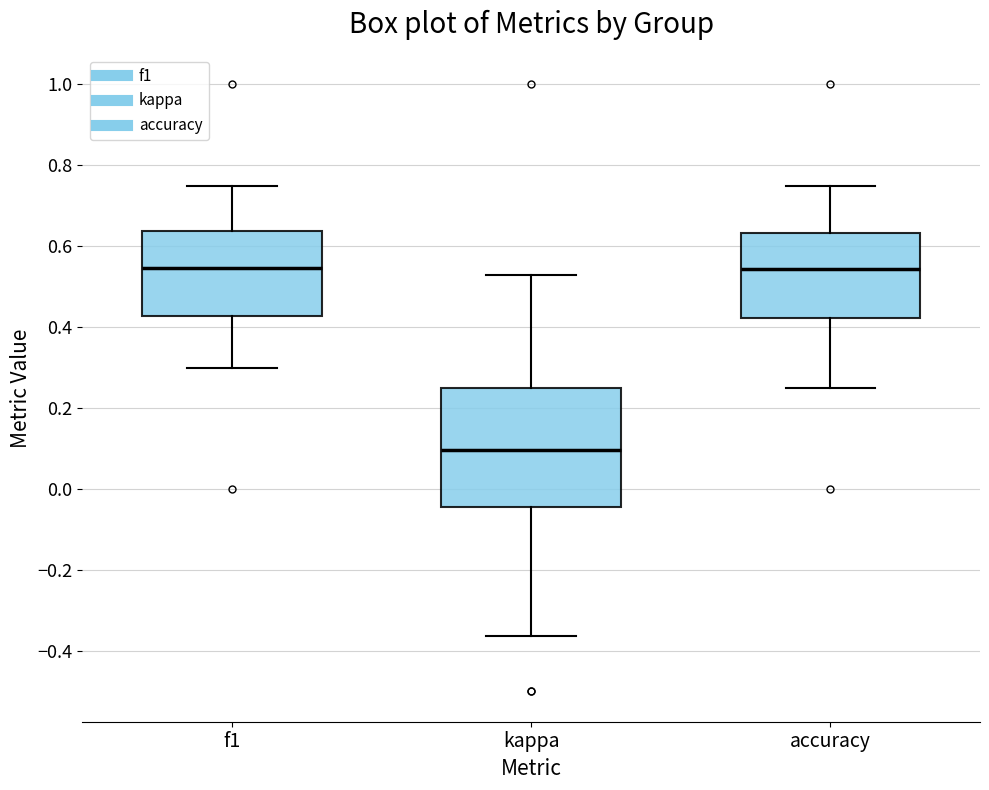

Where is the upper edge of the box for accuracy on the y-axis? The values are not printed on the chart, so give them approximately, as read against the axis.

0.64